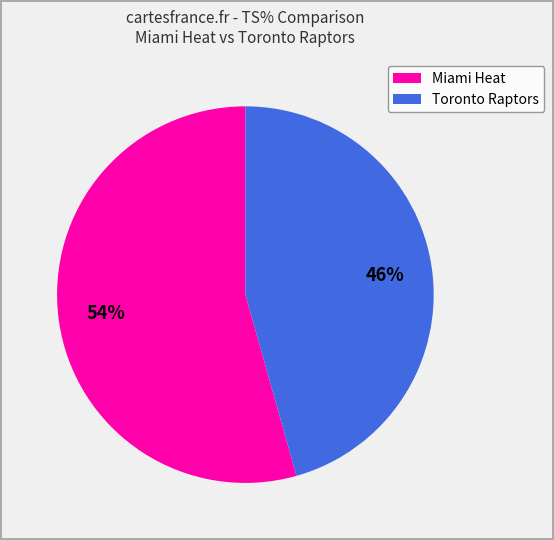

What percentage is the Toronto Raptors slice, to the nearest percent?

46%